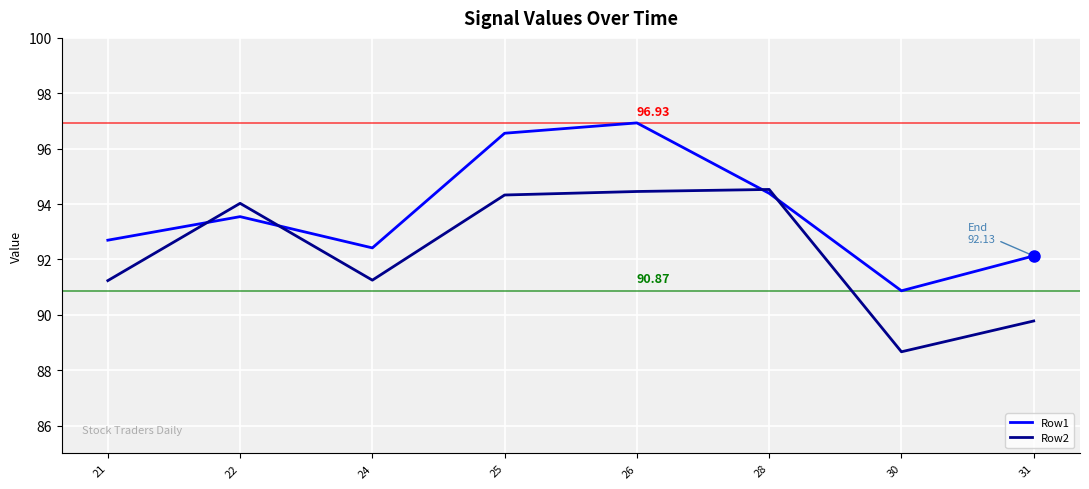

How many distinct data groups are displayed?

2